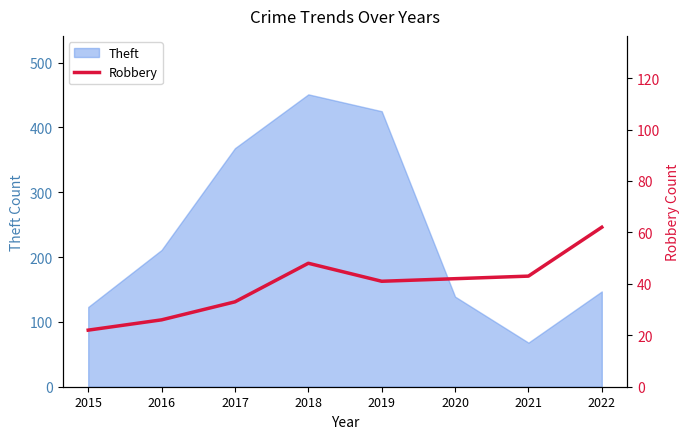

What is the difference between the second highest and minimum values?

26